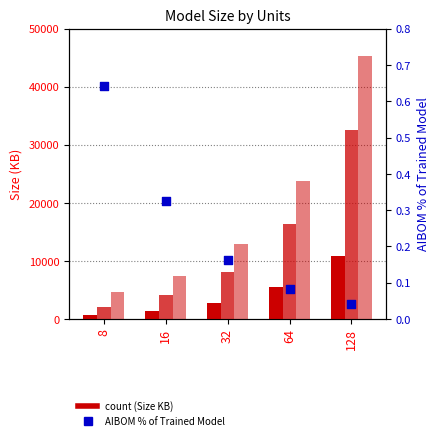

What is the total value across all series at 32?

23746.3